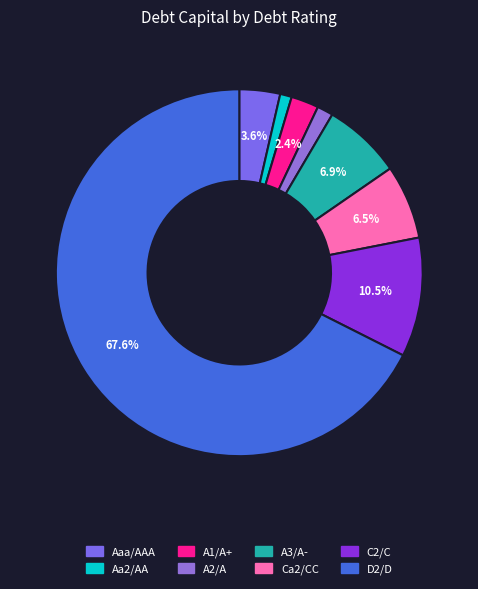

Between A3/A- and C2/C, which is larger?

C2/C